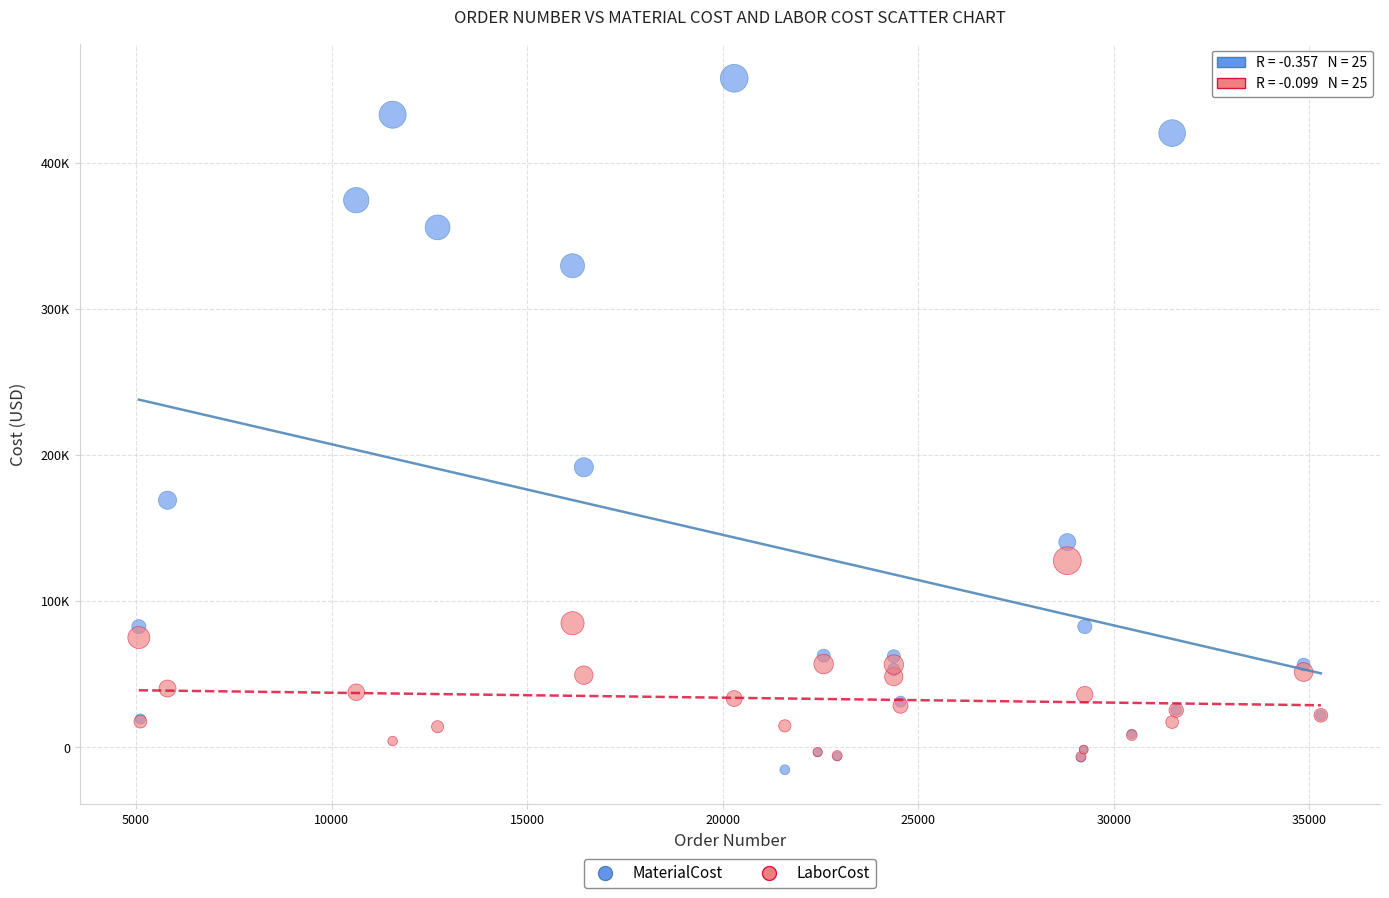

What are all the series names shown in the legend?

MaterialCost, LaborCost